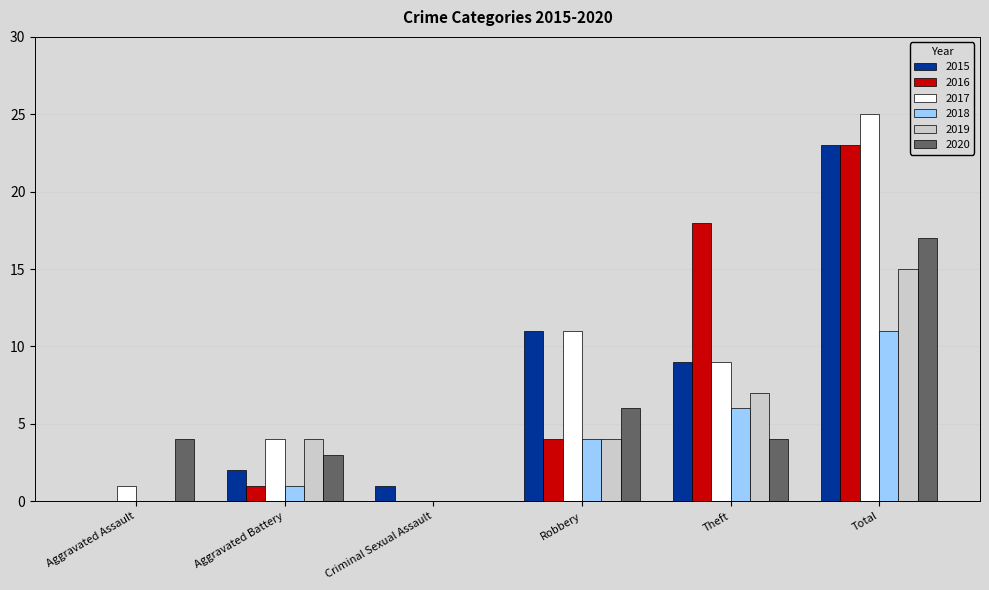

Which category has the highest value across all series?

Total